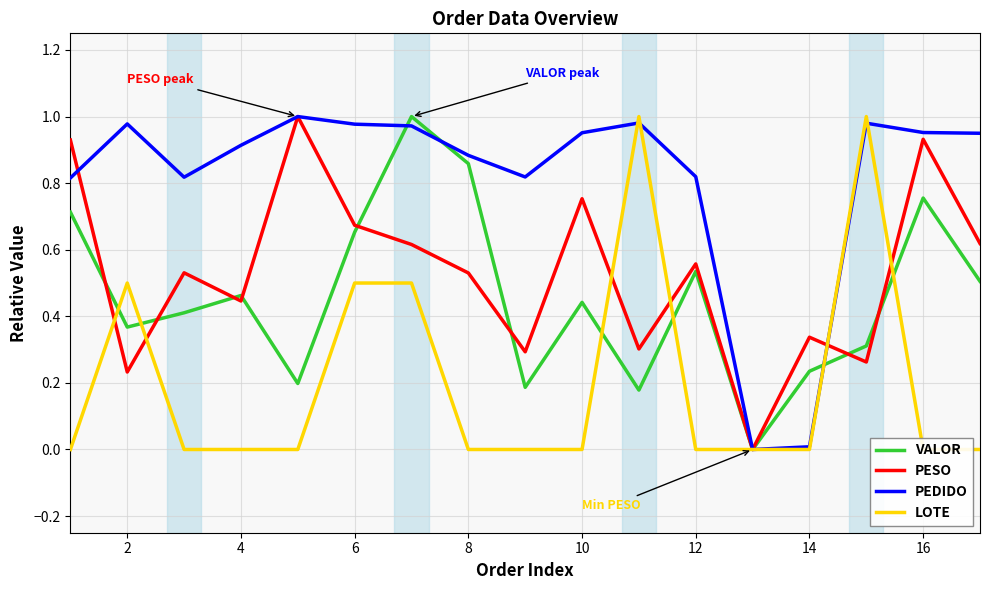

The PESO series shows 0.8 at 12. True or false?

False